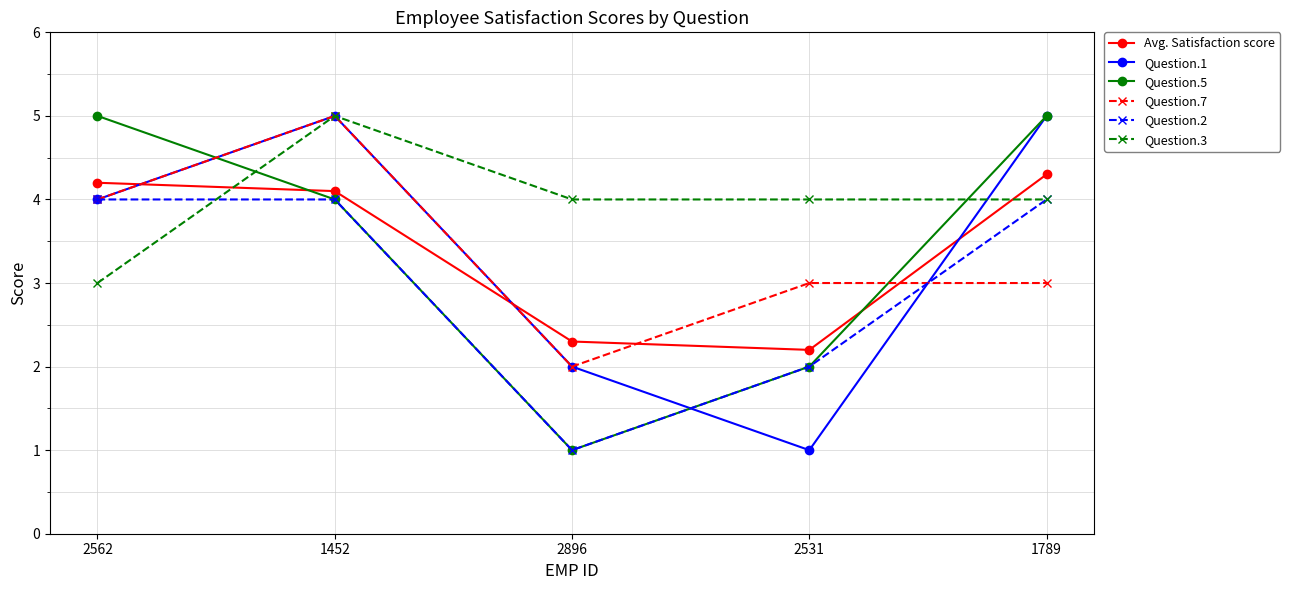

The value of Avg. Satisfaction score at 1452 is 4.1. True or false?

True